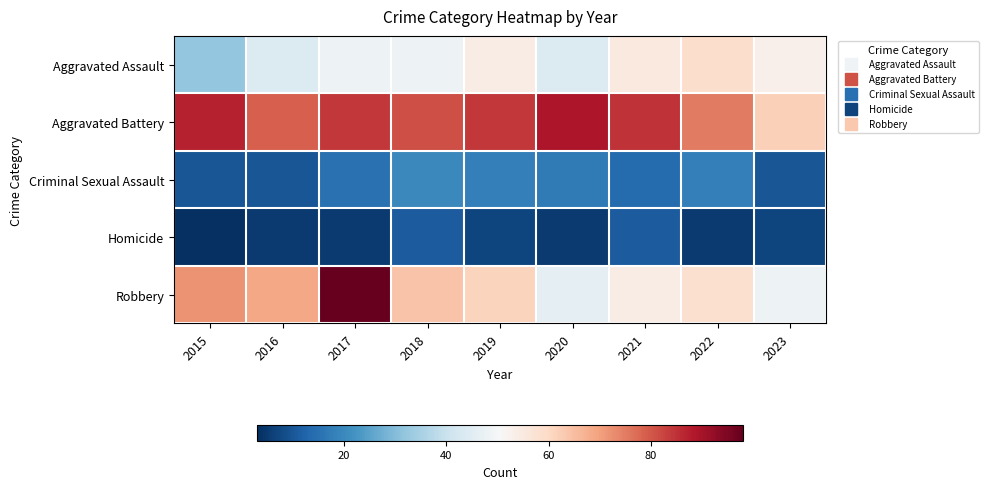

Between 2022 and 2019, which is larger?

2022